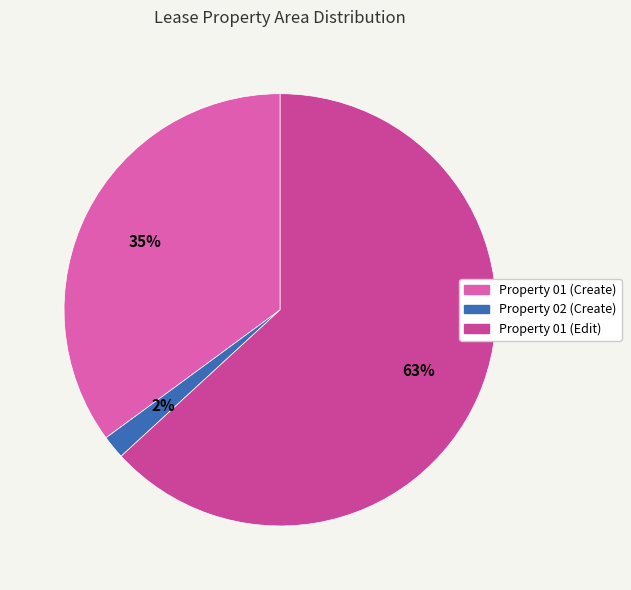

How many slices are in this pie chart?

3